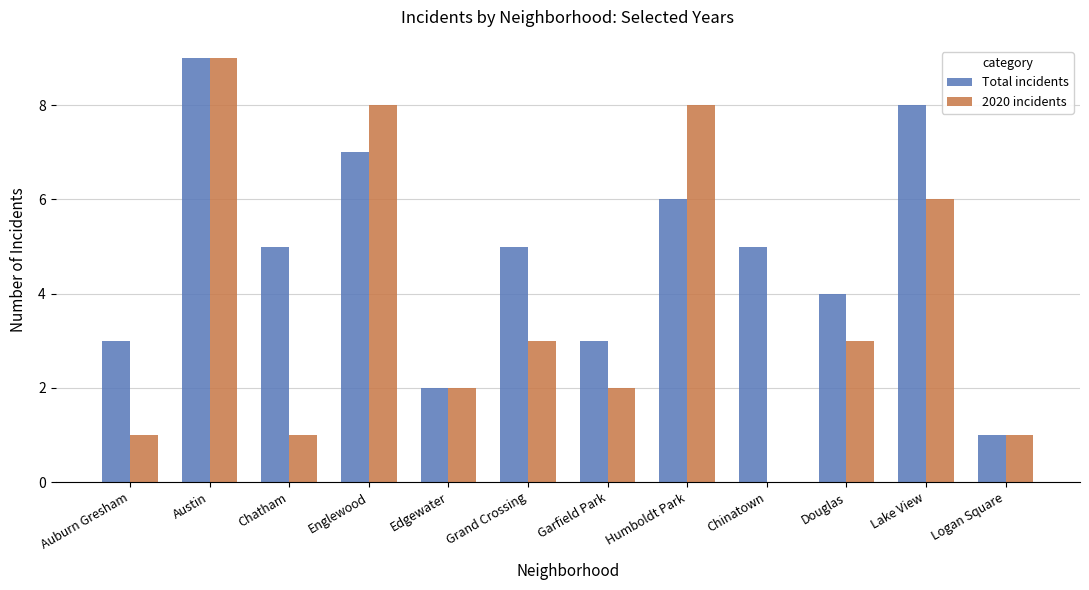

Between Lake View and Logan Square, which series saw the biggest shift?

Total incidents